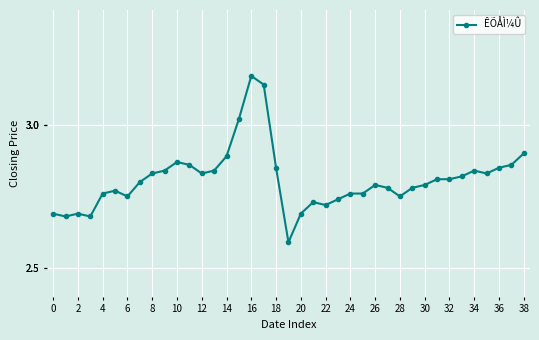

True or false: the data has more than 2 interior local peaks.

True